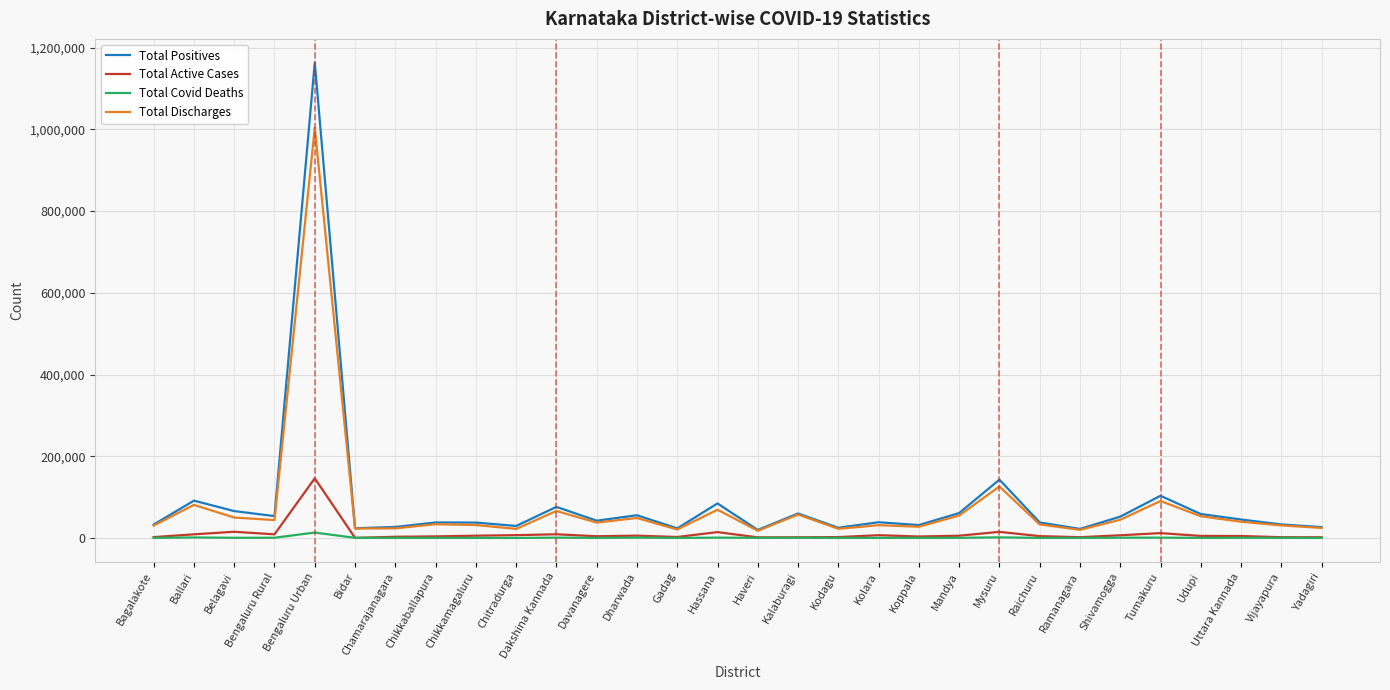

What is the greatest value displayed?

1163229